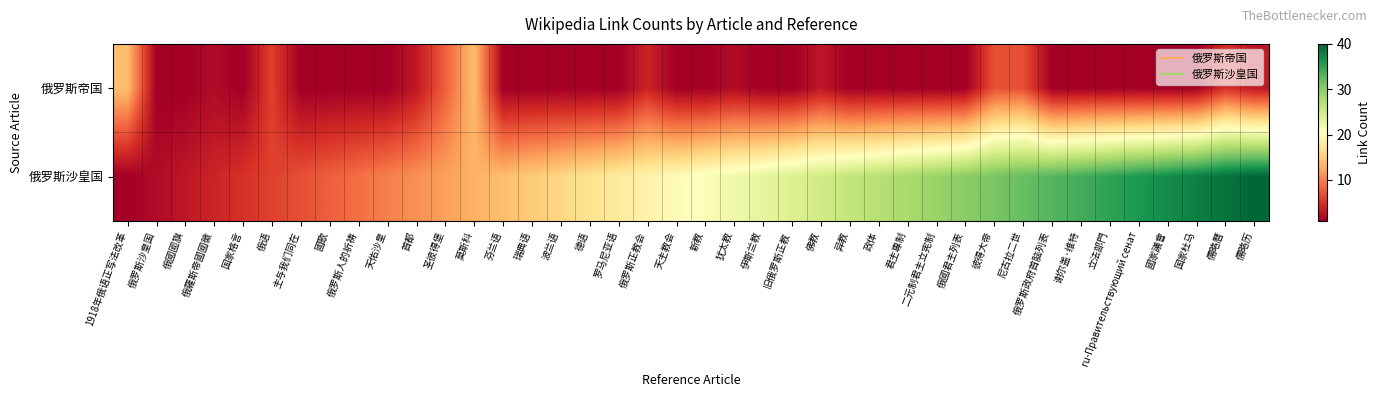

Reading right to left, extract all data points from this chart.

俄罗斯帝国: 儒略历=3	儒略曆=5	国家杜马=1	國家議會=1	ru-Правительствующий сенат=1	立法部門=1	谢尔盖·维特=1	俄罗斯政府首脑列表=1	尼古拉二世=7	彼得大帝=7	俄國君主列表=1	二元制君主立宪制=1	君主專制=1	政体=1	异教=1	佛教=3	旧俄罗斯正教=1	伊斯兰教=1	犹太教=2	新教=1	天主教会=1	俄罗斯正教会=4	罗马尼亚语=1	德语=1	波兰语=1	瑞典语=1	芬兰语=1	莫斯科=14	圣彼得堡=8	首都=3	天佑沙皇=1	俄罗斯人的祈祷=1	國歌=1	主与我们同在=1	俄语=6	国家格言=1	俄羅斯帝國國徽=2	俄國國旗=1	俄罗斯沙皇国=1	1918年俄语正写法改革=14
俄罗斯沙皇国: 儒略历=40	儒略曆=39	国家杜马=38	國家議會=37	ru-Правительствующий сенат=36	立法部門=35	谢尔盖·维特=34	俄罗斯政府首脑列表=33	尼古拉二世=32	彼得大帝=31	俄國君主列表=30	二元制君主立宪制=29	君主專制=28	政体=27	异教=26	佛教=25	旧俄罗斯正教=24	伊斯兰教=23	犹太教=22	新教=21	天主教会=20	俄罗斯正教会=19	罗马尼亚语=18	德语=17	波兰语=16	瑞典语=15	芬兰语=14	莫斯科=13	圣彼得堡=12	首都=11	天佑沙皇=10	俄罗斯人的祈祷=9	國歌=8	主与我们同在=7	俄语=6	国家格言=5	俄羅斯帝國國徽=4	俄國國旗=3	俄罗斯沙皇国=2	1918年俄语正写法改革=1